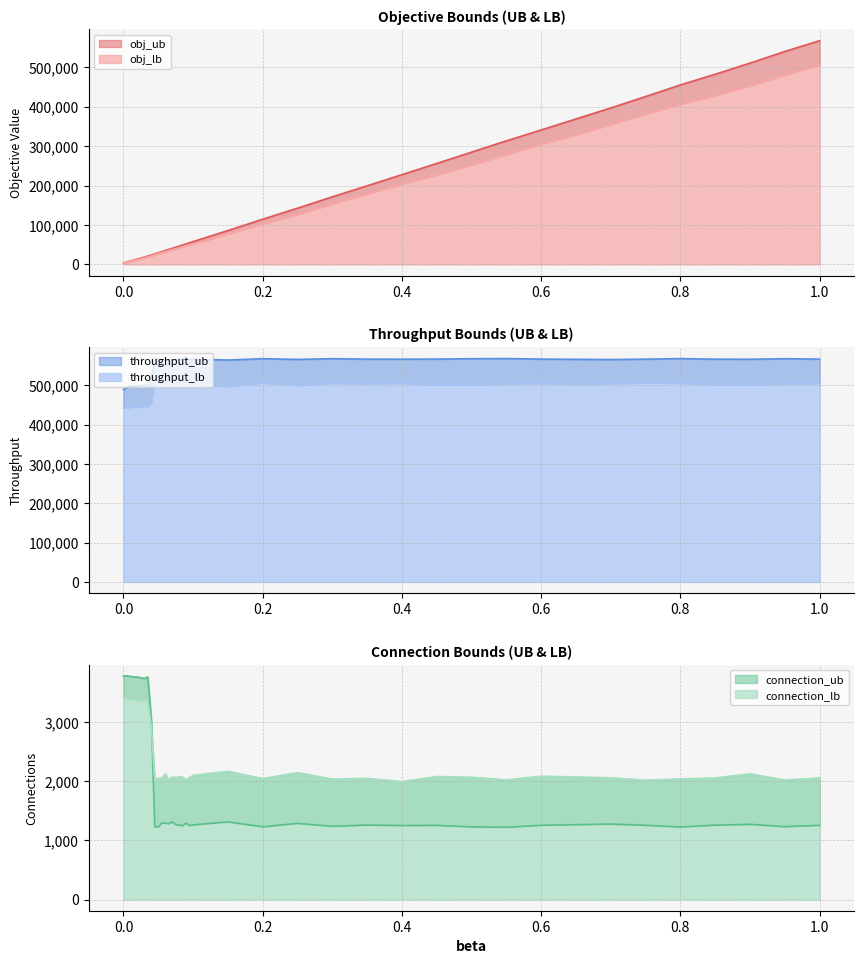

What is the highest value of the obj_lb series?

506533.0